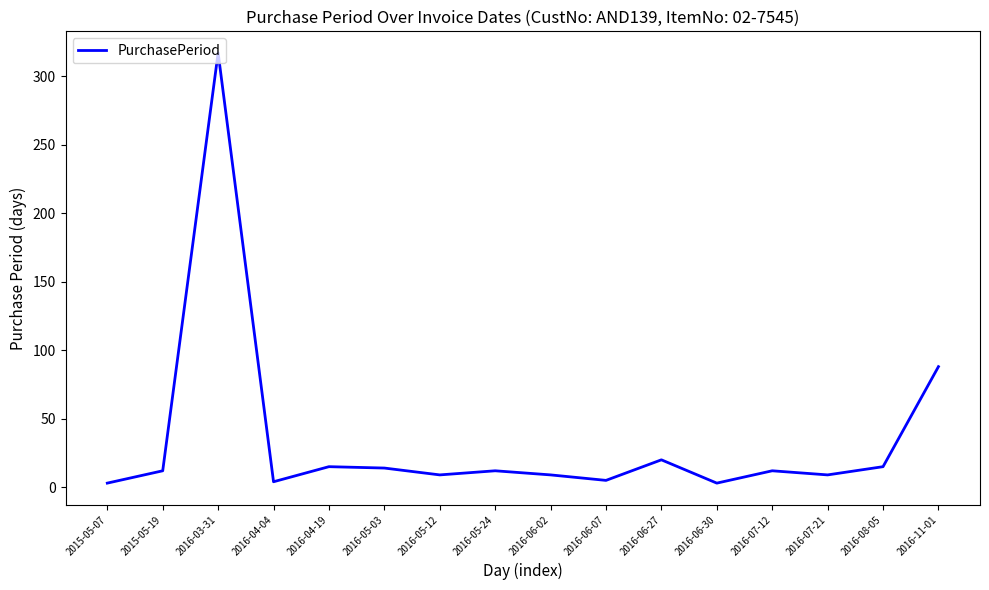

What is the sum of the values at 2016-07-21 and 2016-06-07?

14